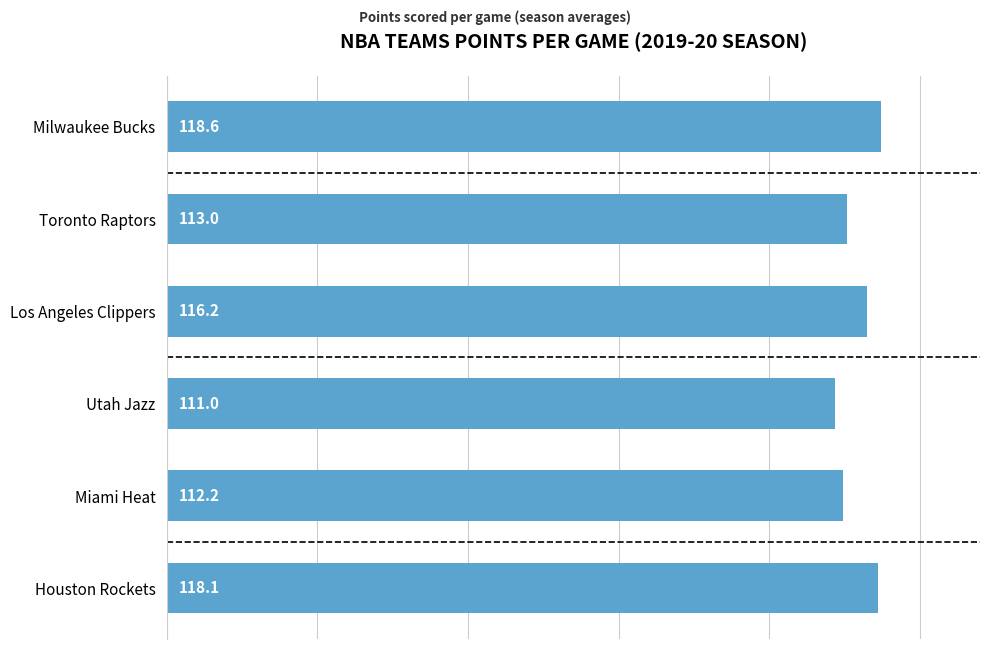

Where is the data nearest to the value 114?

Toronto Raptors